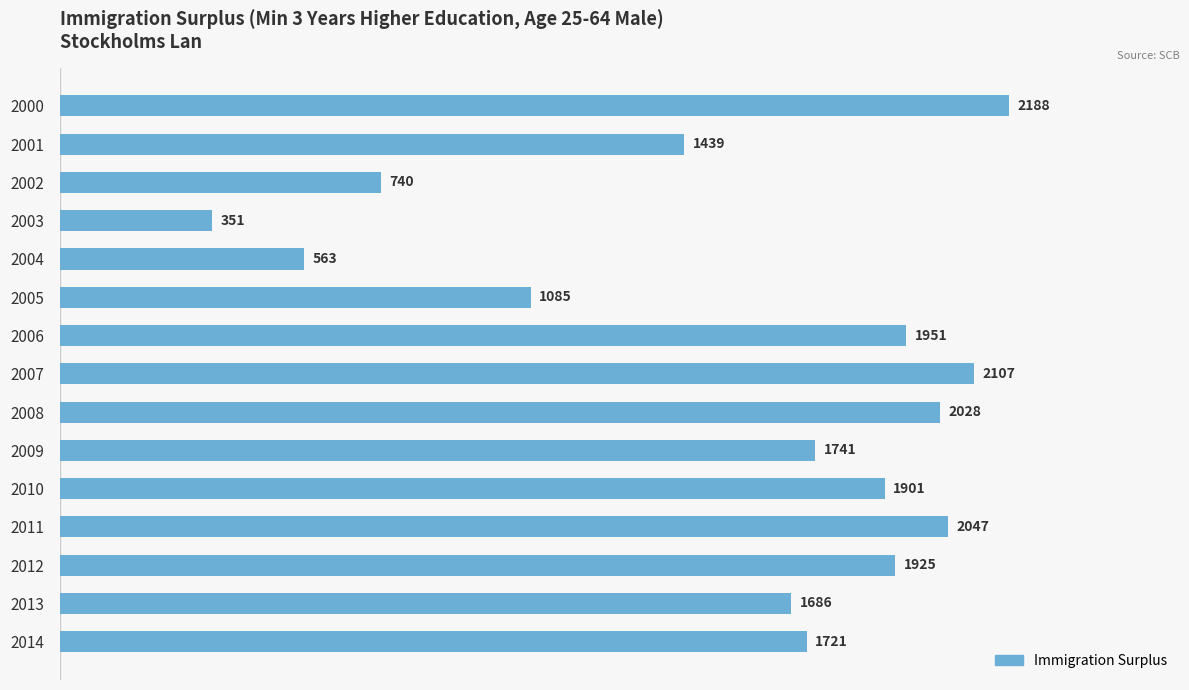

What is the difference between the maximum and minimum values?

1837